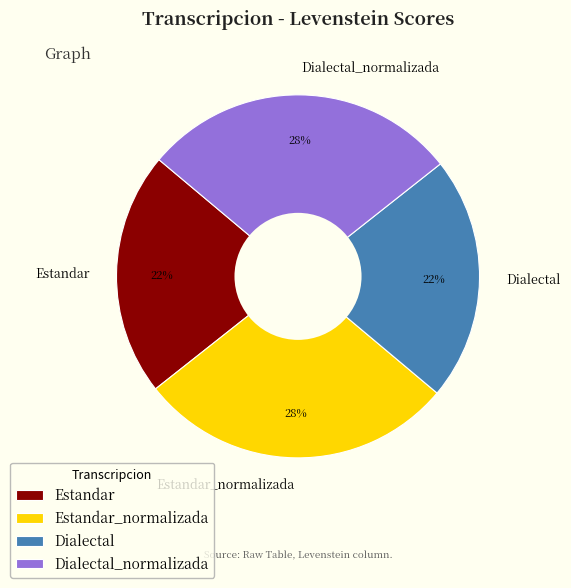

To the nearest percent, what is the difference between the Dialectal_normalizada and Dialectal slice percentages?

6%